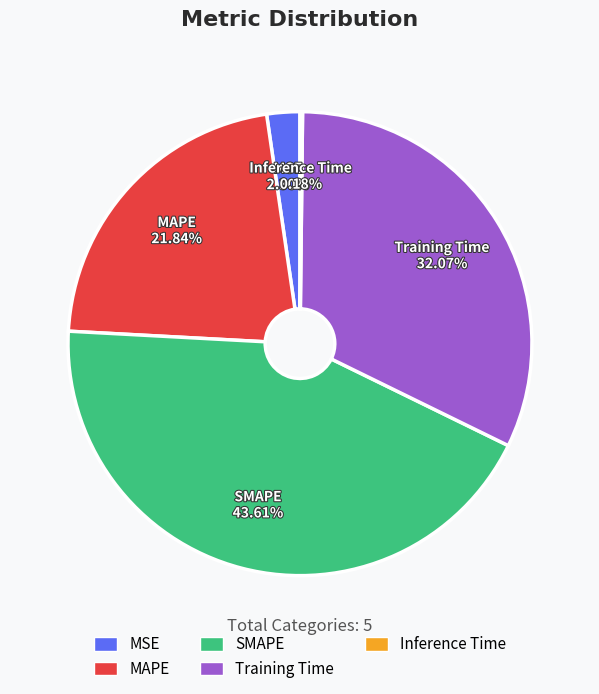

What portion of the pie excludes MSE?

97.7%